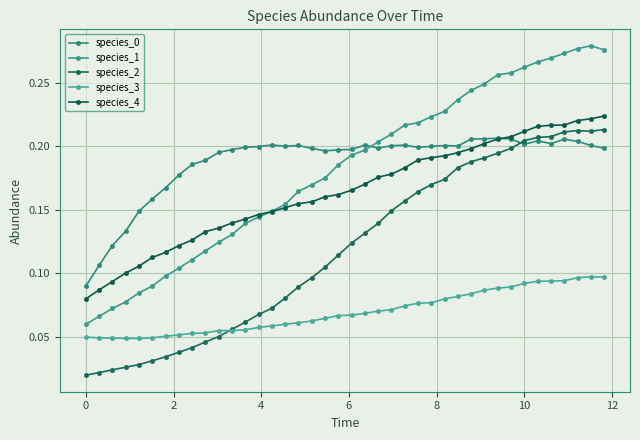

Reading left to right, extract all data points from this chart.

species_0: 0.1	0.1	0.1	0.1	0.1	0.2	0.2	0.2	0.2	0.2	0.2	0.2	0.2	0.2	0.2	0.2	0.2	0.2	0.2	0.2	0.2	0.2	0.2	0.2	0.2	0.2	0.2	0.2	0.2	0.2	0.2	0.2	0.2	0.2	0.2	0.2	0.2	0.2	0.2	0.2
species_1: 0.1	0.1	0.1	0.1	0.1	0.1	0.1	0.1	0.1	0.1	0.1	0.1	0.1	0.1	0.1	0.2	0.2	0.2	0.2	0.2	0.2	0.2	0.2	0.2	0.2	0.2	0.2	0.2	0.2	0.2	0.2	0.3	0.3	0.3	0.3	0.3	0.3	0.3	0.3	0.3
species_2: 0.0	0.0	0.0	0.0	0.0	0.0	0.0	0.0	0.0	0.0	0.1	0.1	0.1	0.1	0.1	0.1	0.1	0.1	0.1	0.1	0.1	0.1	0.1	0.1	0.2	0.2	0.2	0.2	0.2	0.2	0.2	0.2	0.2	0.2	0.2	0.2	0.2	0.2	0.2	0.2
species_3: 0.1	0.0	0.0	0.0	0.0	0.0	0.1	0.1	0.1	0.1	0.1	0.1	0.1	0.1	0.1	0.1	0.1	0.1	0.1	0.1	0.1	0.1	0.1	0.1	0.1	0.1	0.1	0.1	0.1	0.1	0.1	0.1	0.1	0.1	0.1	0.1	0.1	0.1	0.1	0.1
species_4: 0.1	0.1	0.1	0.1	0.1	0.1	0.1	0.1	0.1	0.1	0.1	0.1	0.1	0.1	0.1	0.2	0.2	0.2	0.2	0.2	0.2	0.2	0.2	0.2	0.2	0.2	0.2	0.2	0.2	0.2	0.2	0.2	0.2	0.2	0.2	0.2	0.2	0.2	0.2	0.2